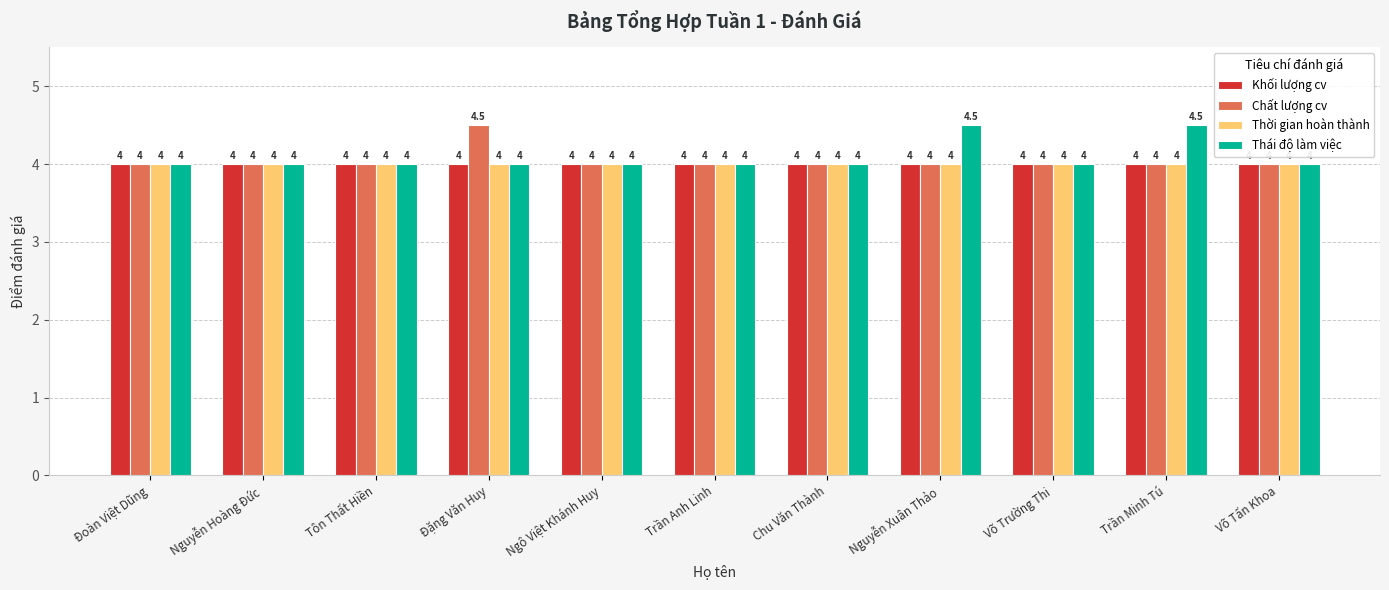

Reading left to right, list all the values displayed in this chart.

Khối lượng cv: 4.0	4.0	4.0	4.0	4.0	4.0	4.0	4.0	4.0	4.0	4.0
Chất lượng cv: 4.0	4.0	4.0	4.5	4.0	4.0	4.0	4.0	4.0	4.0	4.0
Thời gian hoàn thành: 4.0	4.0	4.0	4.0	4.0	4.0	4.0	4.0	4.0	4.0	4.0
Thái độ làm việc: 4.0	4.0	4.0	4.0	4.0	4.0	4.0	4.5	4.0	4.5	4.0